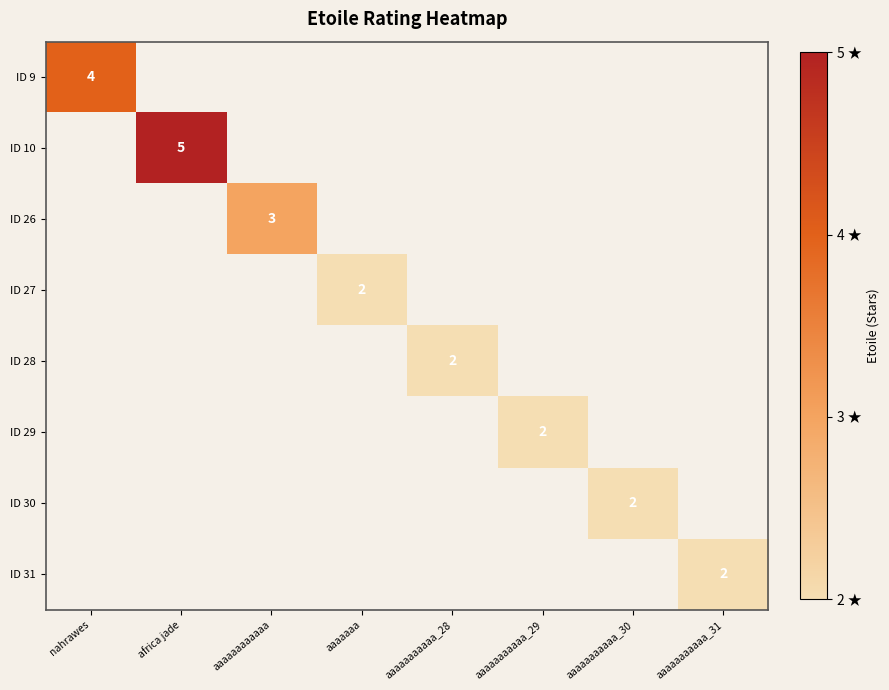

Count the number of data series in this chart.

8